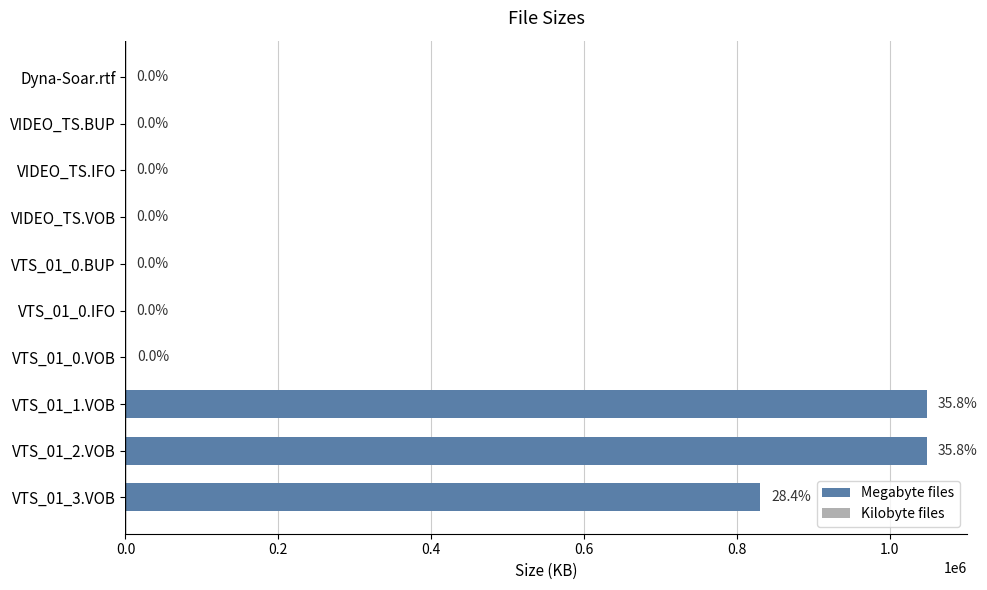

Are the bars horizontal?

Yes